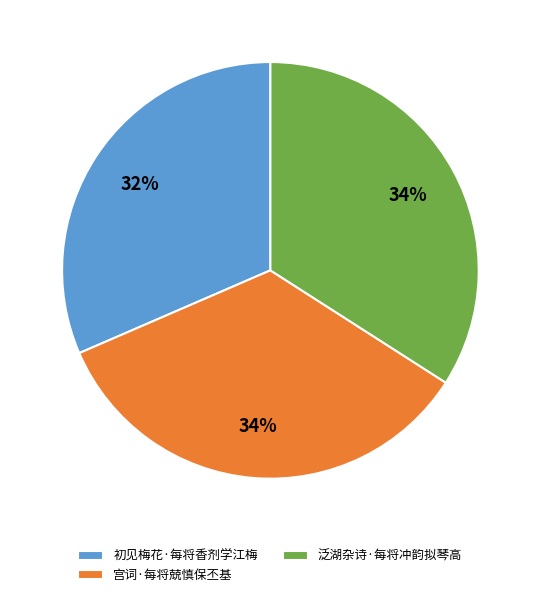

To the nearest percent, what is the combined percentage of 泛湖杂诗·每将冲韵拟琴高 and 宫词·每将兢慎保丕基?

68%